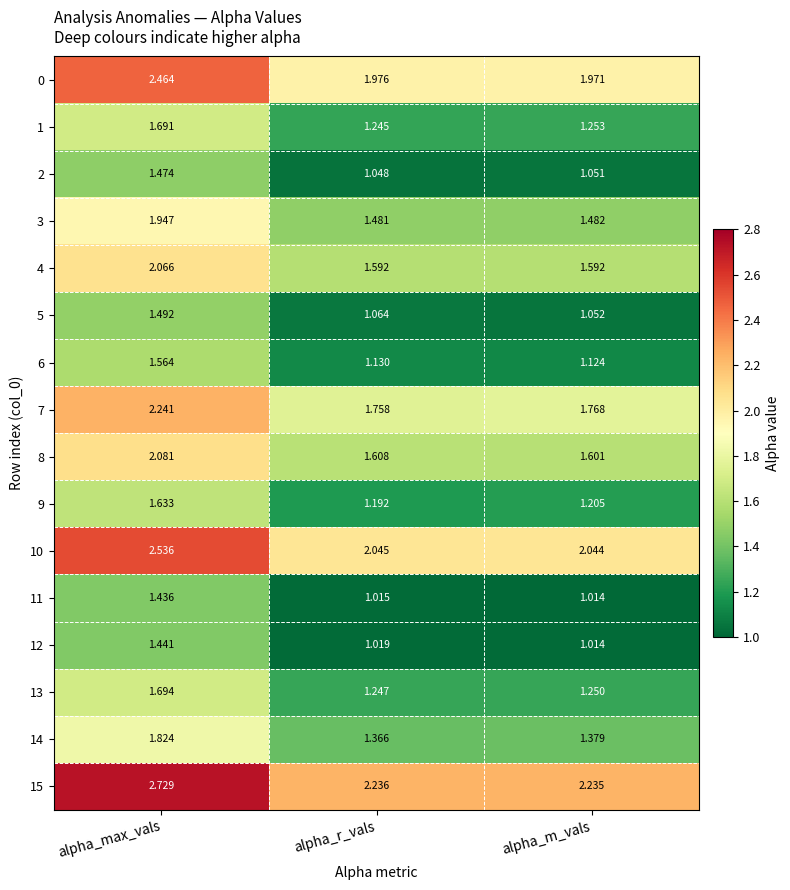

Which category has the lowest value across all series?

alpha_m_vals